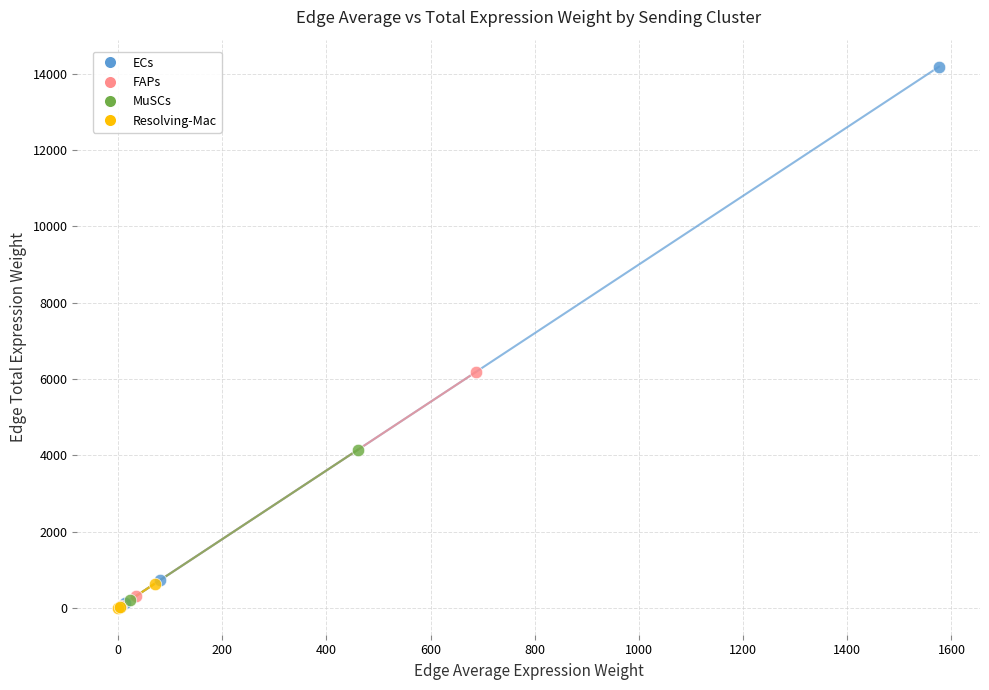

Which series reaches the maximum Y coordinate?

ECs